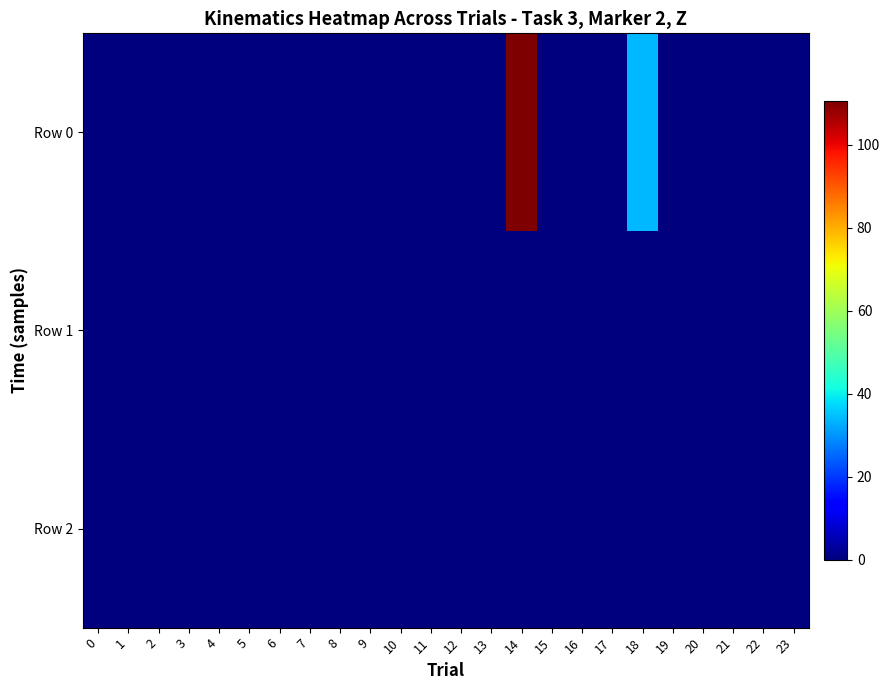

Which series has the largest range (max minus min)?

Row 0